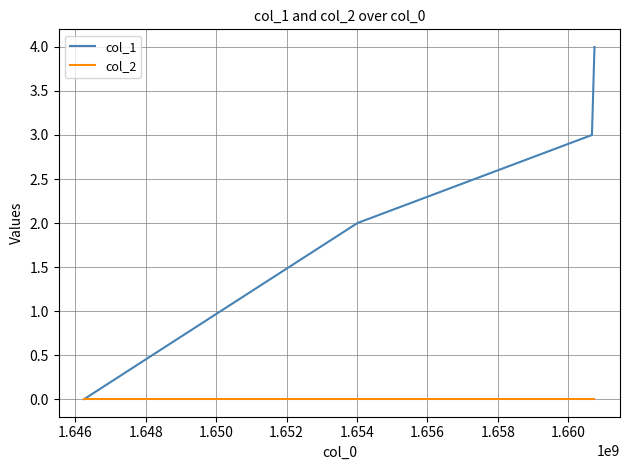

Which series has the widest spread of values?

col_1